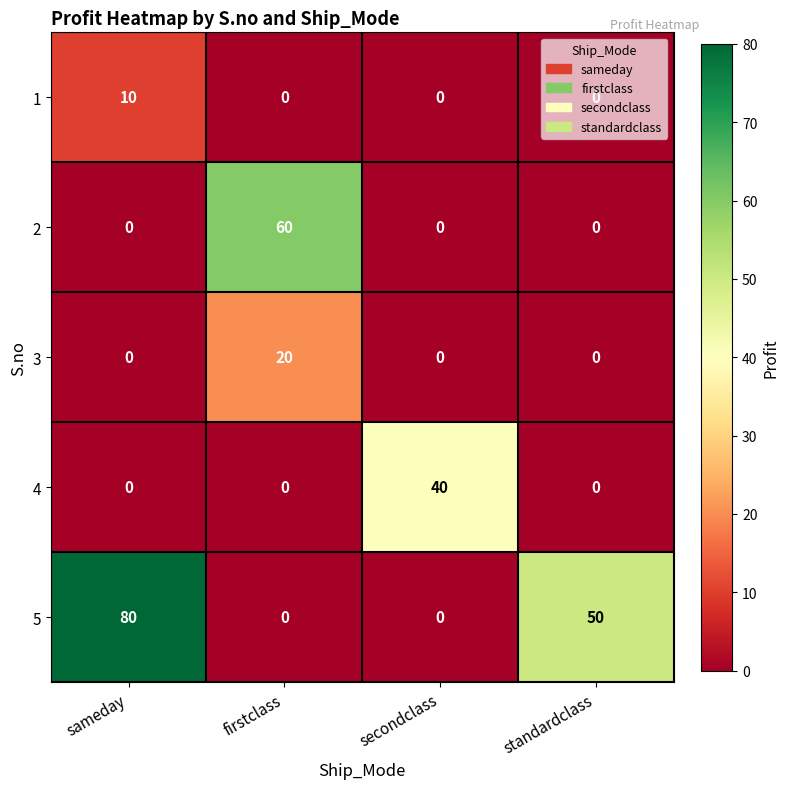

How many values in 3 are above zero?

1